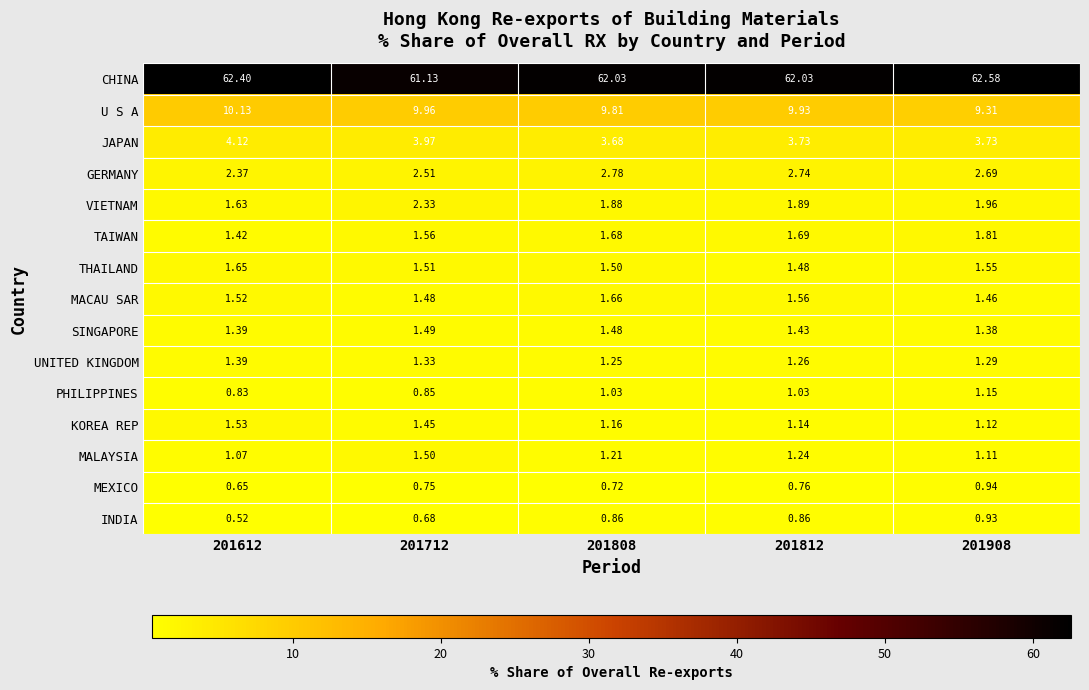

Is the value of GERMANY at 201812 greater than the value of UNITED KINGDOM at 201808?

Yes